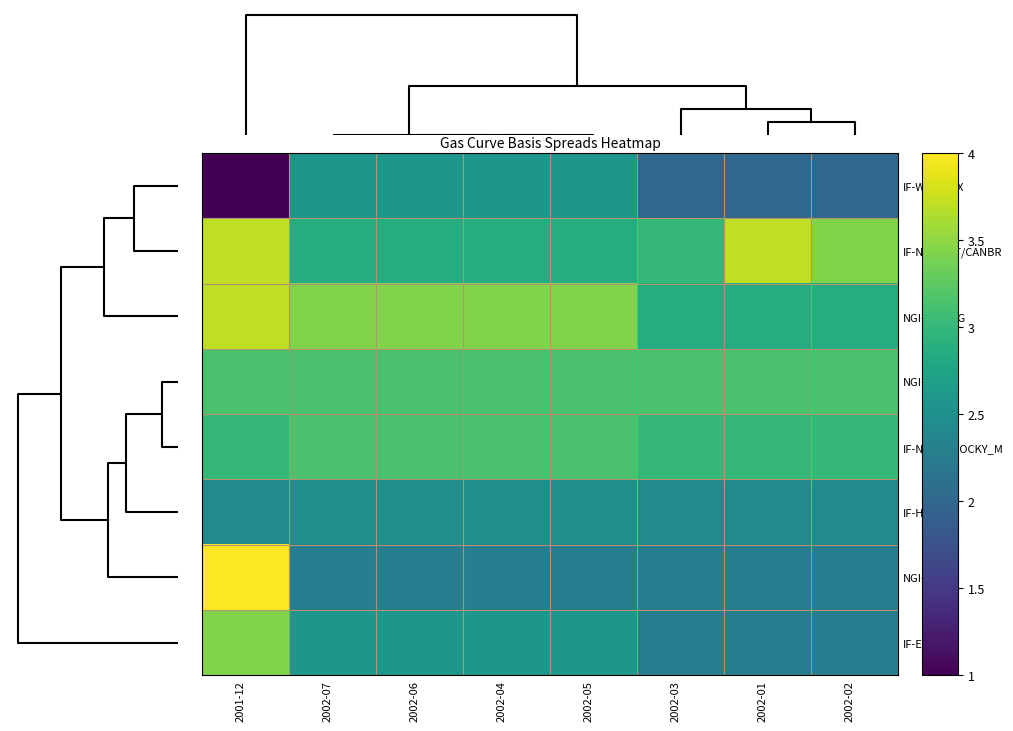

What is the smallest value displayed?

1.0